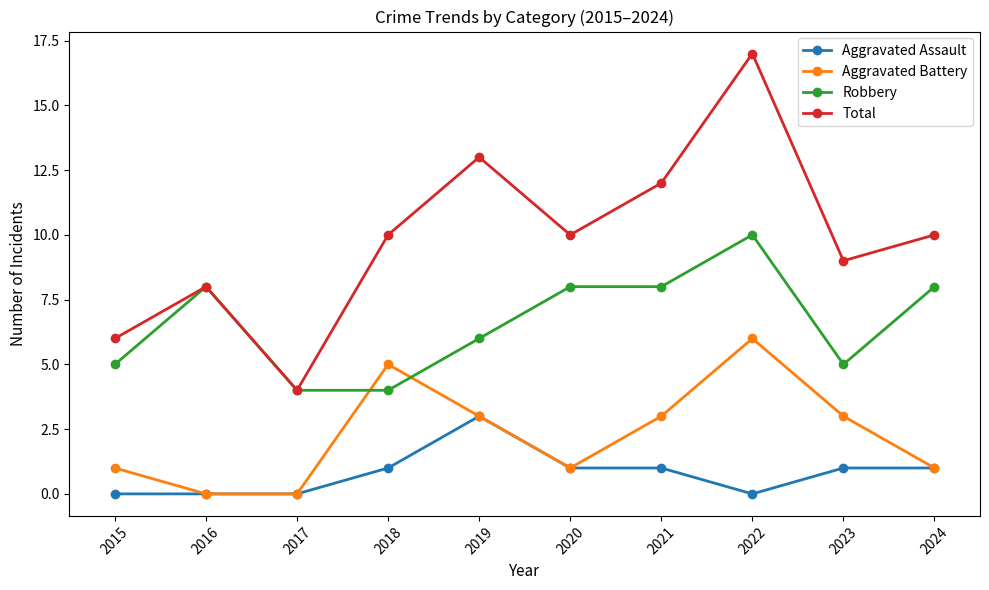

What is the average value of the Total series?

10